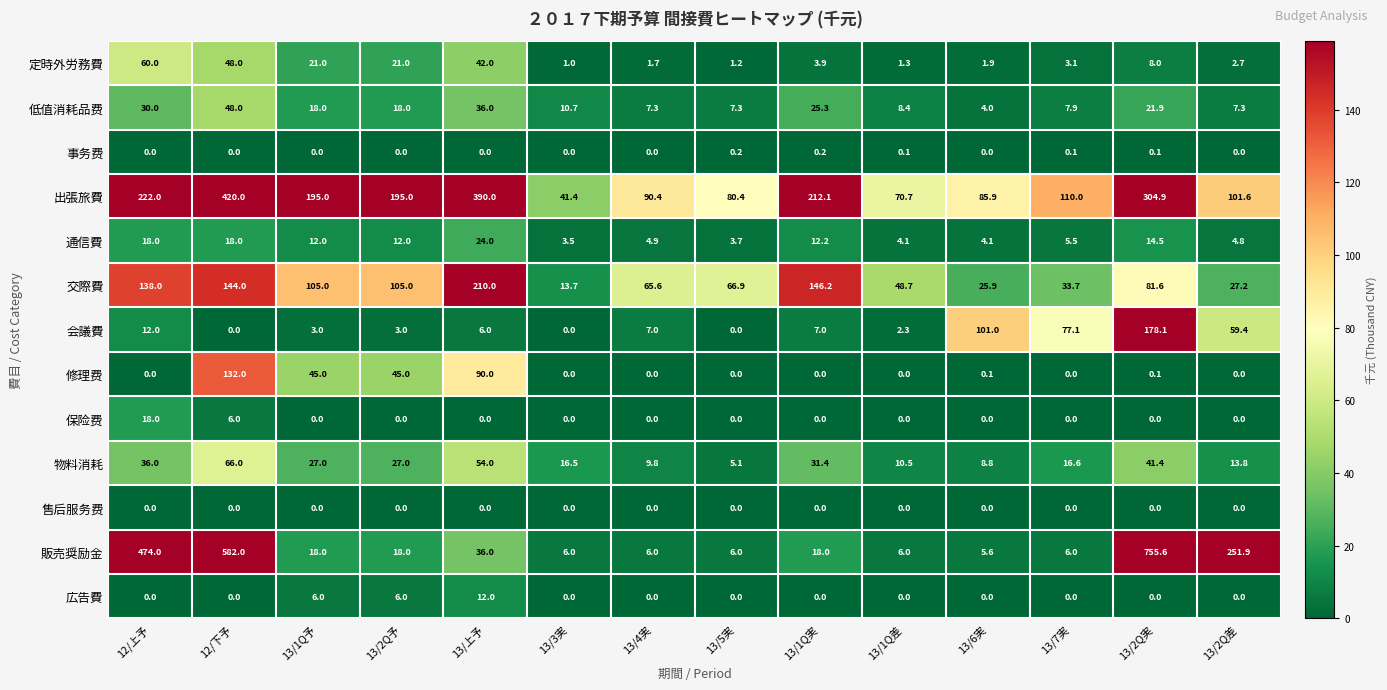

What is the sum of the 販売奨励金 values at 13/3実 and 13/4実?

12.0